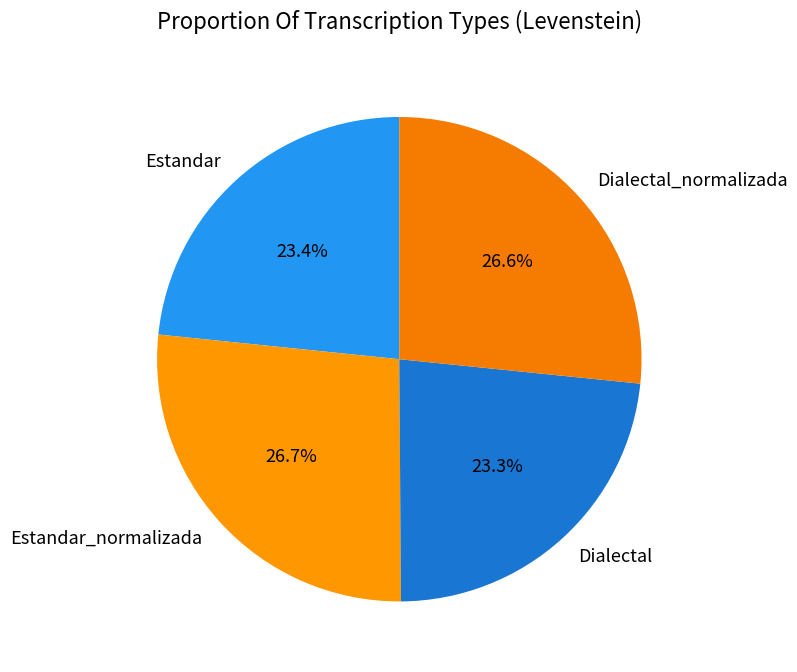

What is the ratio of the value at Dialectal_normalizada to the value at Estandar_normalizada?

1.0